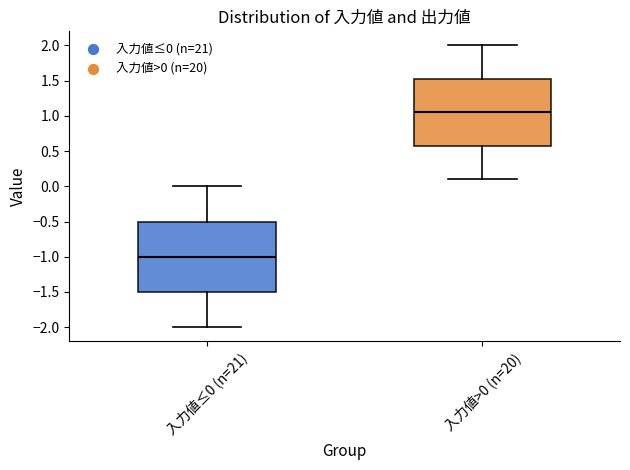

Which box is the tallest, from its lower edge to its upper edge?

入力値≤0 (n=21)